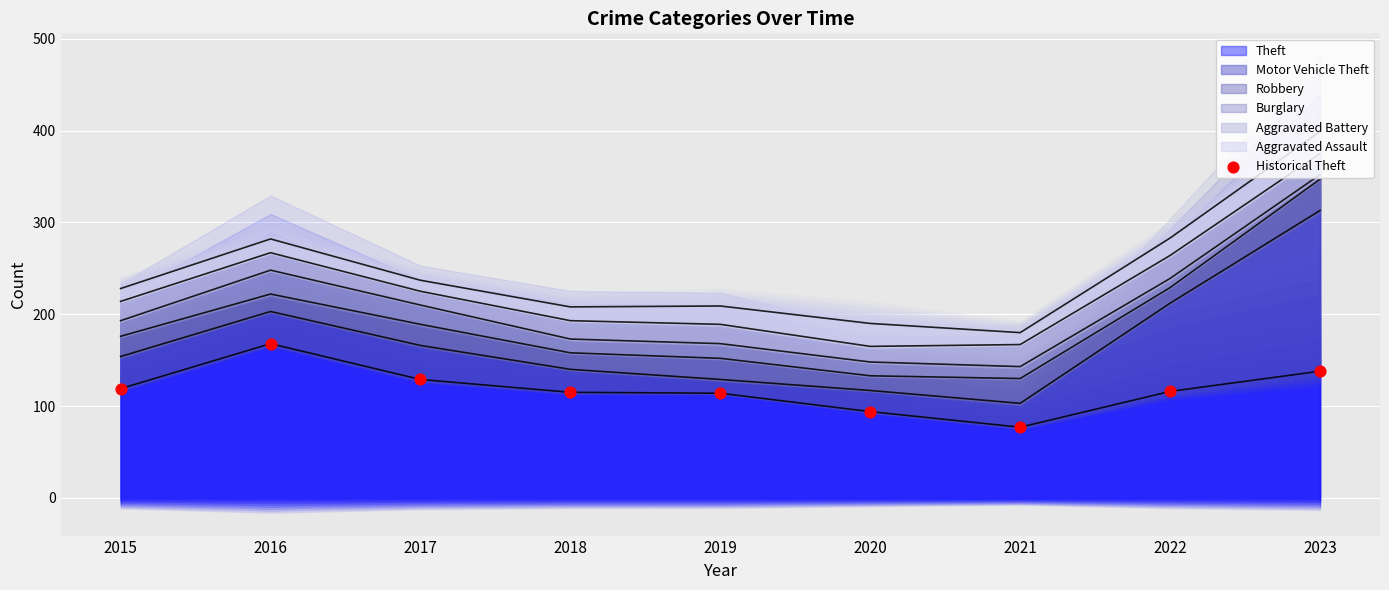

What is the change in value from 2018 to 2019?

-1